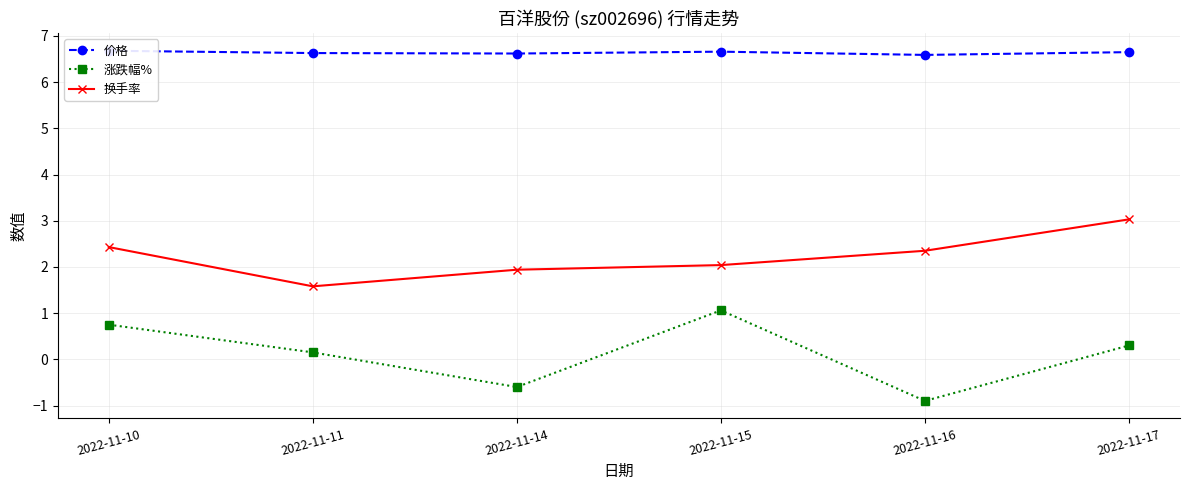

How many interior local peaks does the 涨跌幅% series have?

1